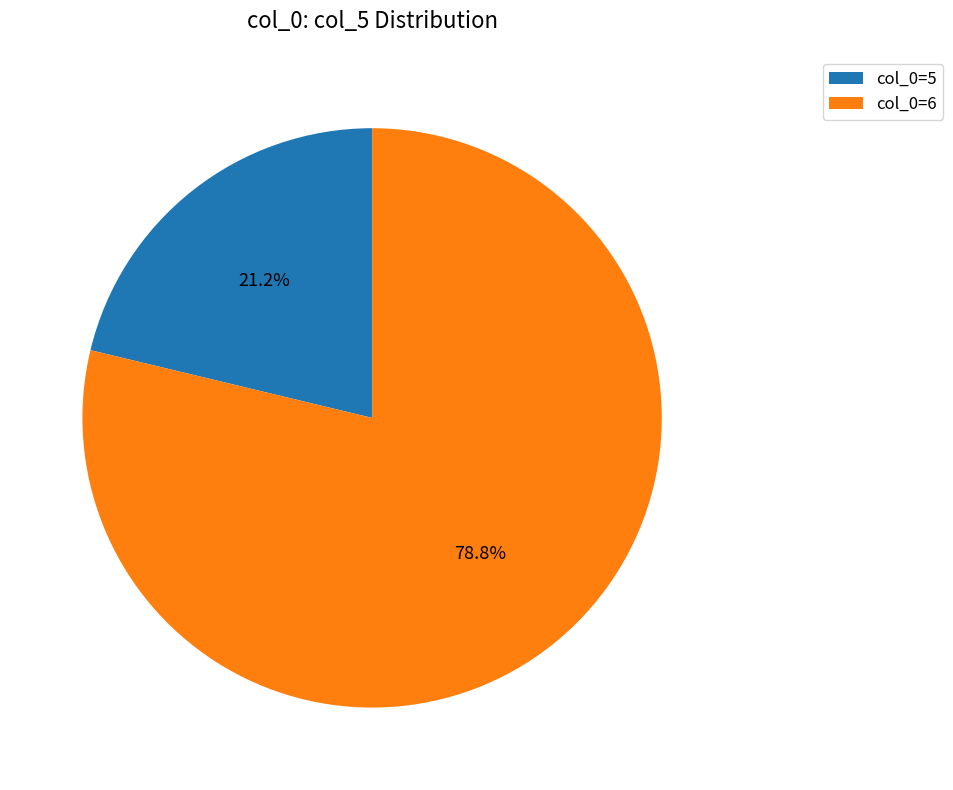

Which has a higher value, col_0=5 or col_0=6?

col_0=6